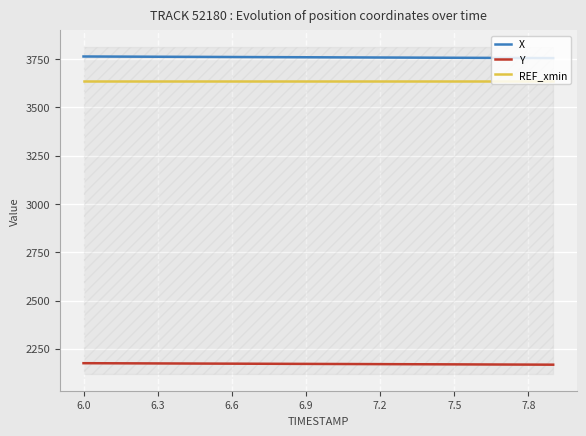

Rank the series by their maximum value, from highest to lowest.

X, REF_xmin, Y